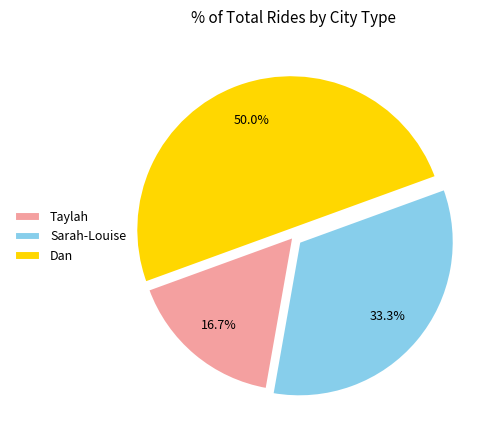

True or false: Dan accounts for 56% of the total.

False